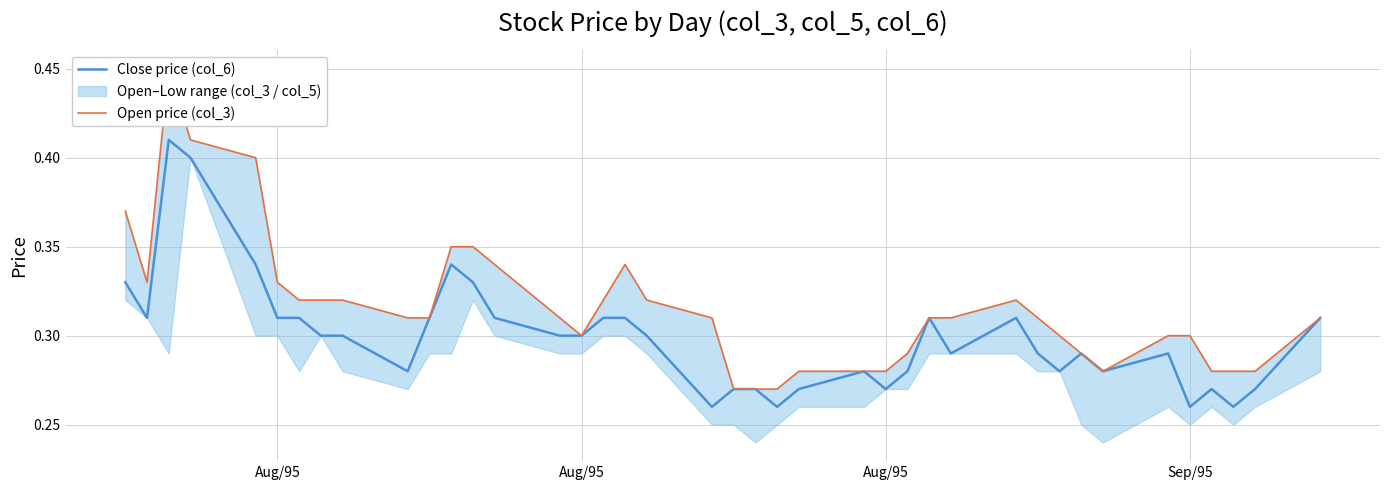

Which series has the largest total across all categories?

Open price (col_3)